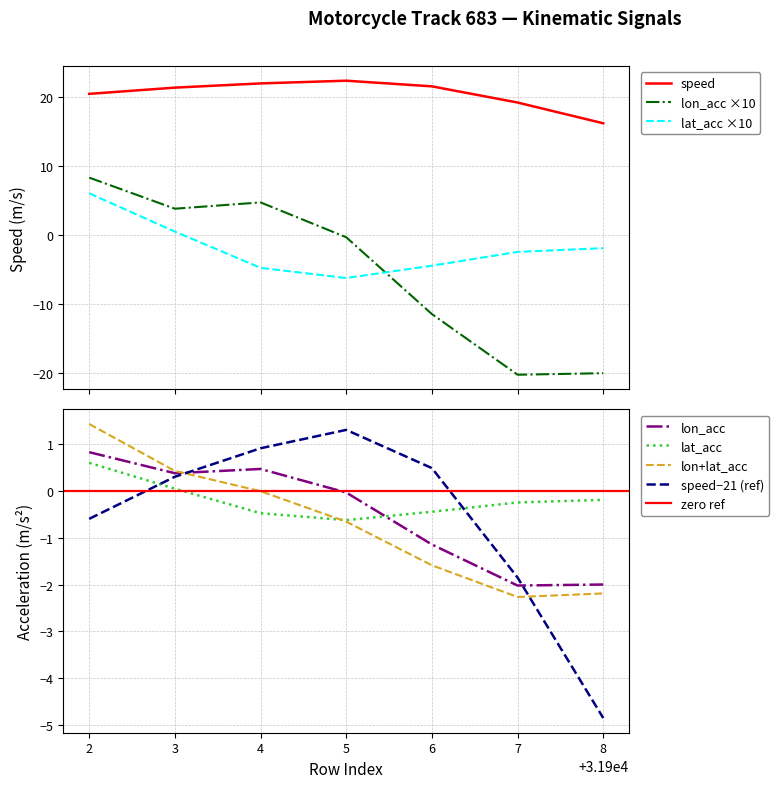

How many values in the speed series exceed 21?

4